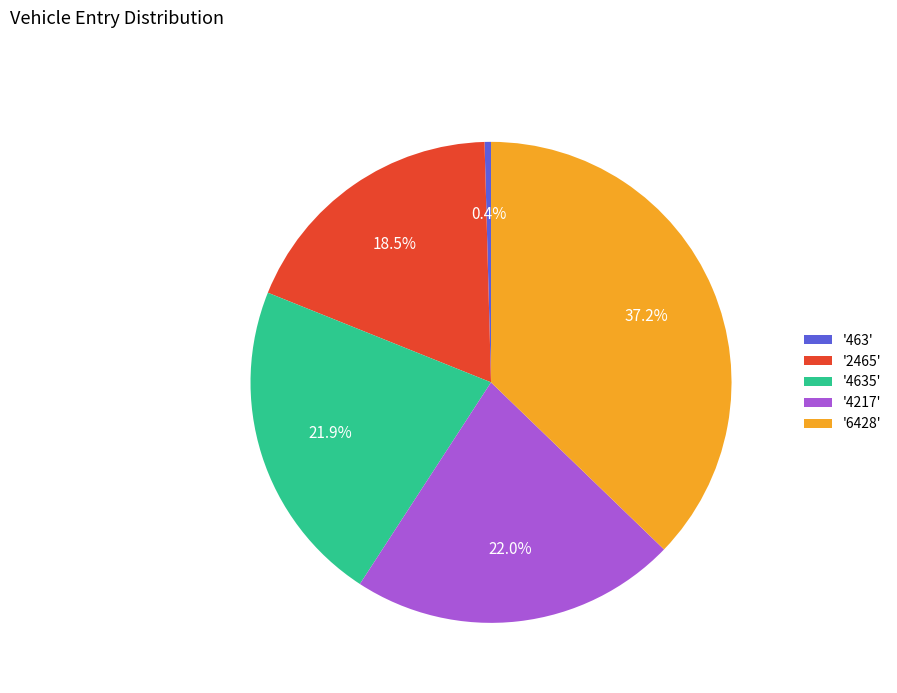

Which category has the biggest portion of the pie?

'6428'